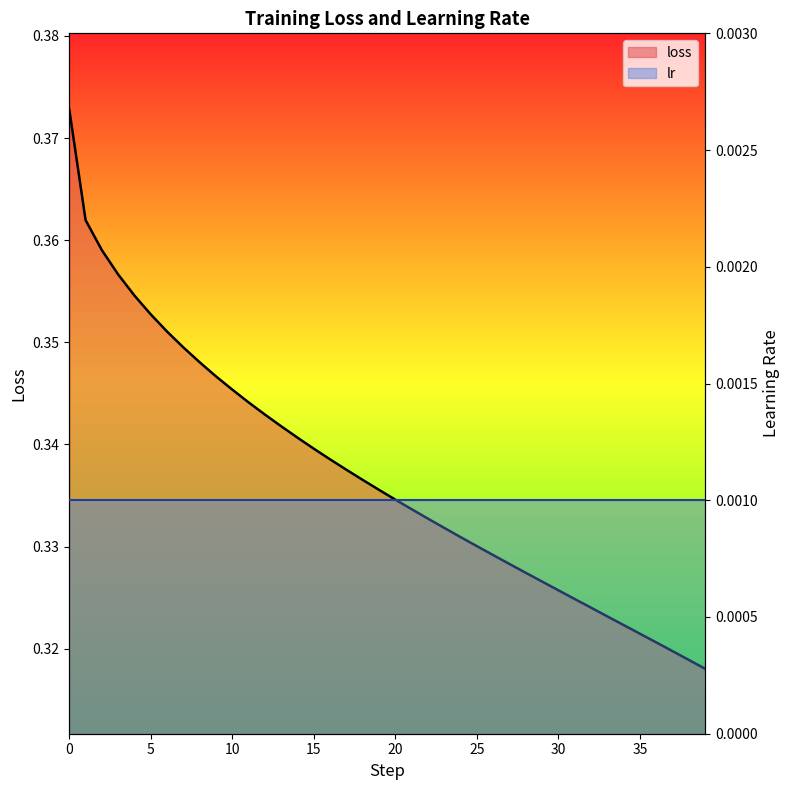

What is the average value?

0.3